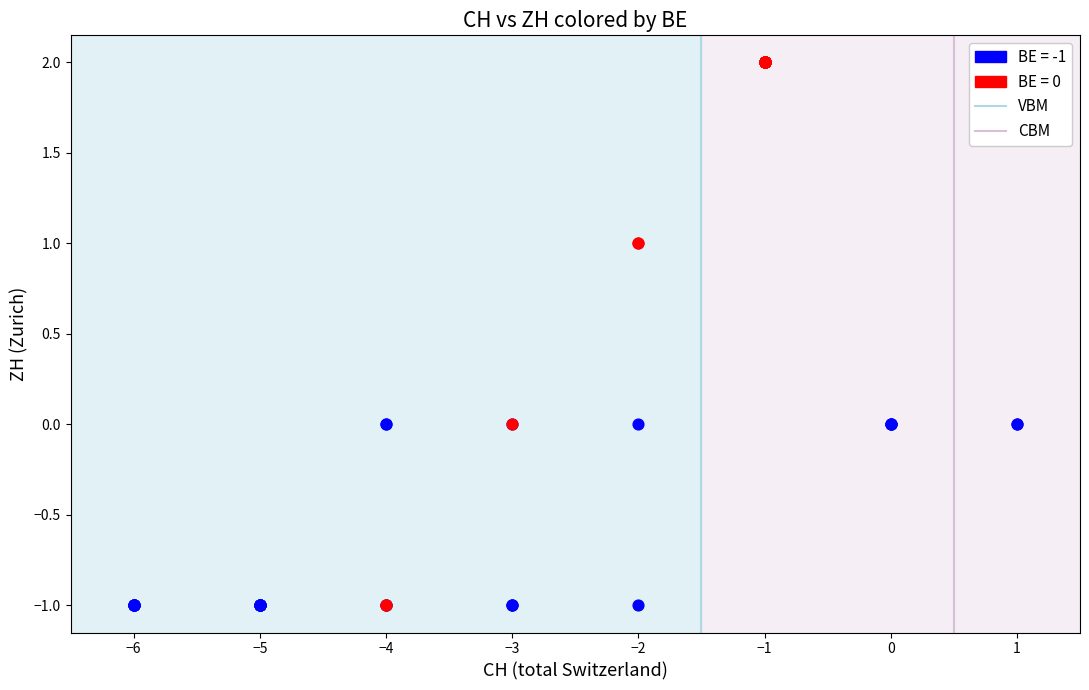

Which series has the largest Y range (max minus min)?

BE = 0